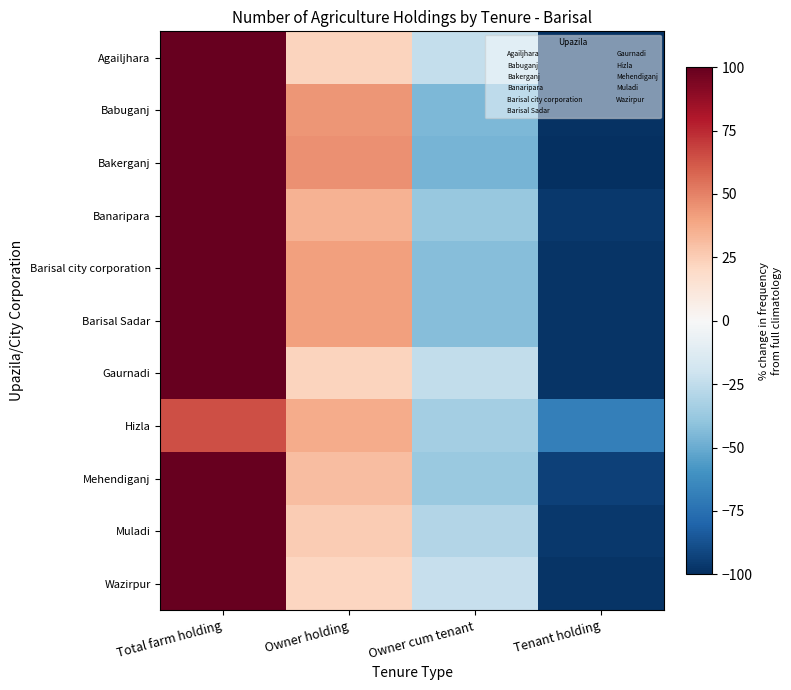

Reading right to left, what are all the values shown in this chart?

Agailjhara: Tenant holding=-98.6	Owner cum tenant=-23.8	Owner holding=22.4	Total farm holding=100.0
Babuganj: Tenant holding=-98.7	Owner cum tenant=-45.1	Owner holding=43.8	Total farm holding=100.0
Bakerganj: Tenant holding=-99.3	Owner cum tenant=-46.7	Owner holding=46.0	Total farm holding=100.0
Banaripara: Tenant holding=-96.6	Owner cum tenant=-38.3	Owner holding=34.9	Total farm holding=100.0
Barisal city corporation: Tenant holding=-97.7	Owner cum tenant=-42.9	Owner holding=40.7	Total farm holding=100.0
Barisal Sadar: Tenant holding=-97.7	Owner cum tenant=-43.0	Owner holding=40.7	Total farm holding=100.0
Gaurnadi: Tenant holding=-98.1	Owner cum tenant=-24.4	Owner holding=22.5	Total farm holding=100.0
Hizla: Tenant holding=-68.1	Owner cum tenant=-34.1	Owner holding=37.5	Total farm holding=64.7
Mehendiganj: Tenant holding=-93.5	Owner cum tenant=-37.1	Owner holding=30.6	Total farm holding=100.0
Muladi: Tenant holding=-96.5	Owner cum tenant=-29.0	Owner holding=25.5	Total farm holding=100.0
Wazirpur: Tenant holding=-98.4	Owner cum tenant=-23.4	Owner holding=21.8	Total farm holding=100.0